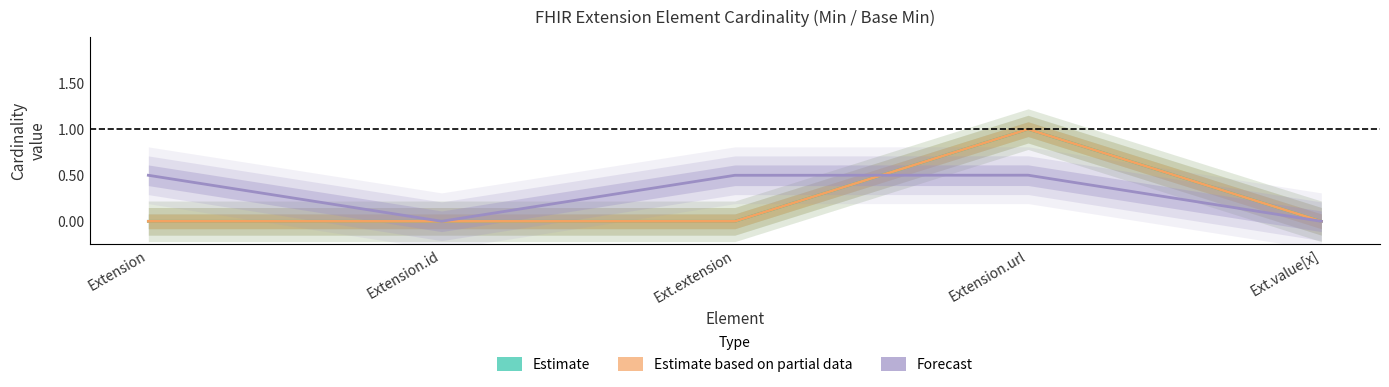

What is the highest value of the Forecast series?

0.5